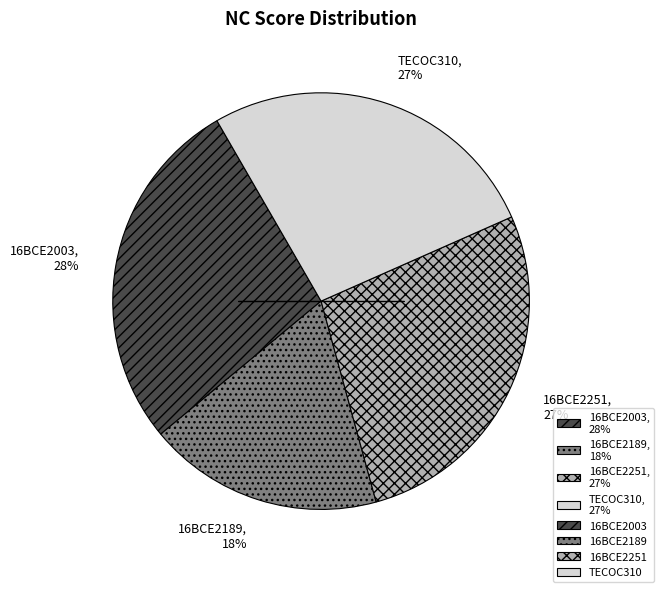

To the nearest percent, what is the average slice percentage?

25%